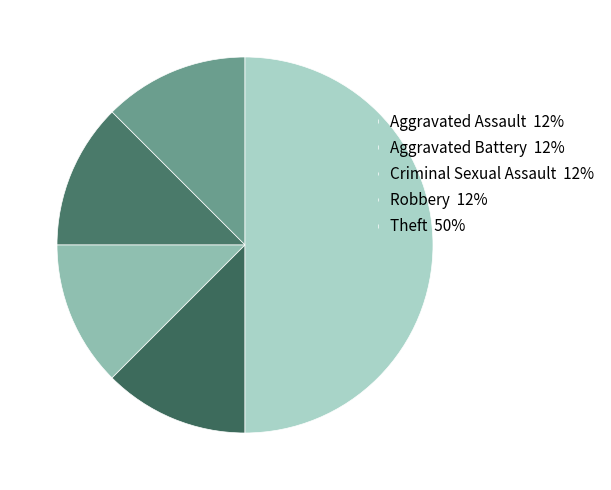

To the nearest percent, what percentage of the pie is Aggravated Battery?

12%